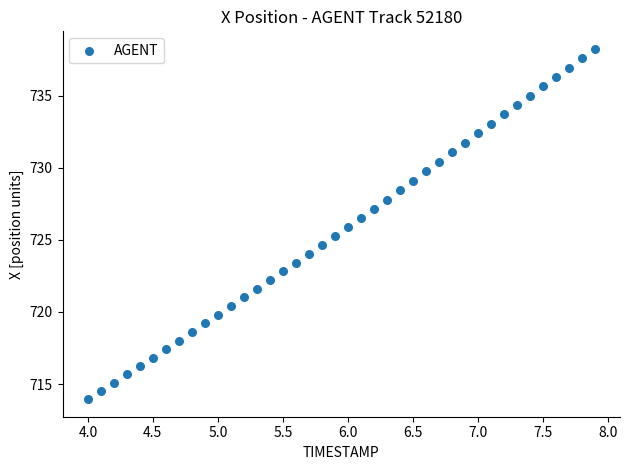

What is the range of Y values (max minus min)?

24.3